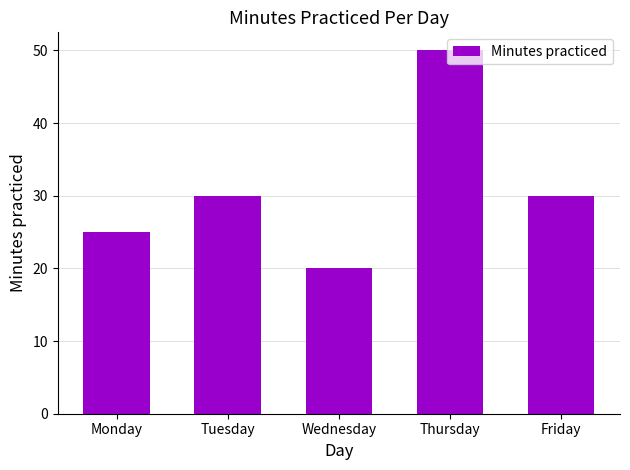

What value does the data have at Tuesday, to the nearest 10?

30